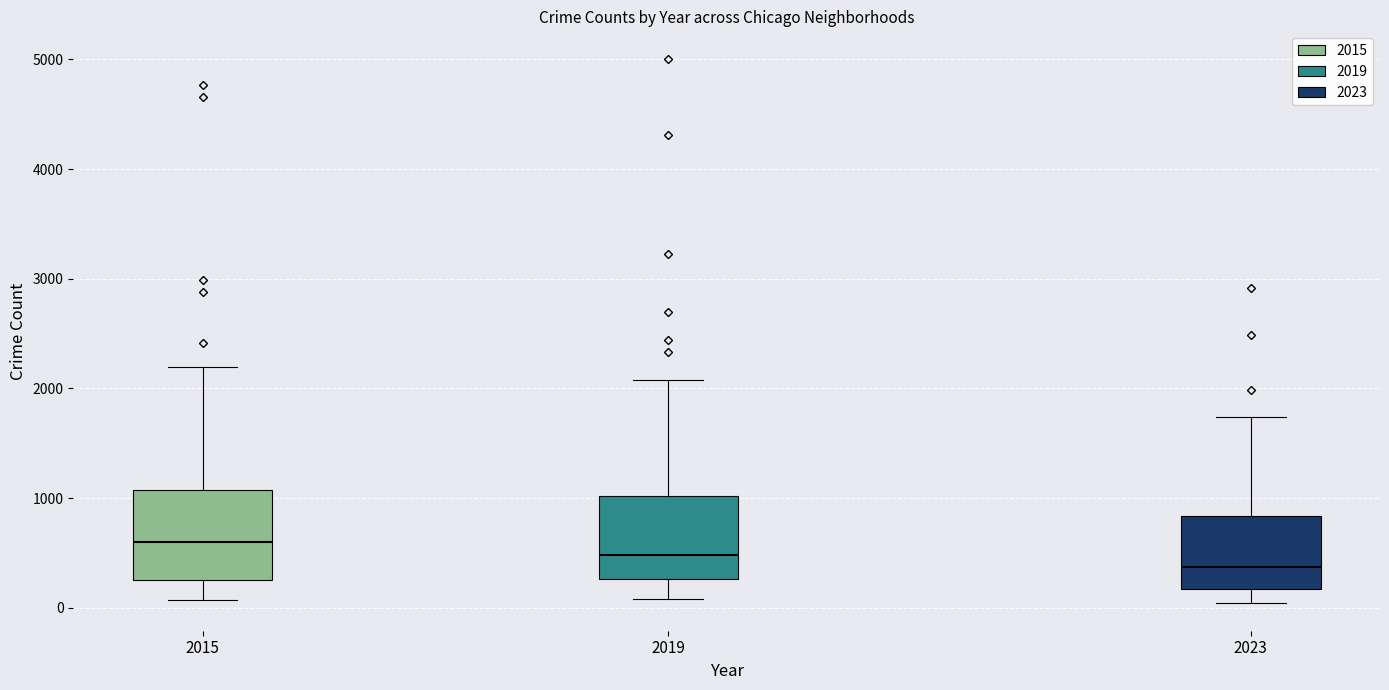

Reading left to right, transcribe this box plot: for each box, give where its median line is, the range the box spans, and where its two whiskers end, as read against the y-axis. The values are not printed on the chart, so give them approximately, as read against the axis.

2015: median 600, box 300 to 1100, whiskers 100 to 2200
2019: median 500, box 300 to 1000, whiskers 100 to 2100
2023: median 400, box 200 to 800, whiskers 0 to 1700